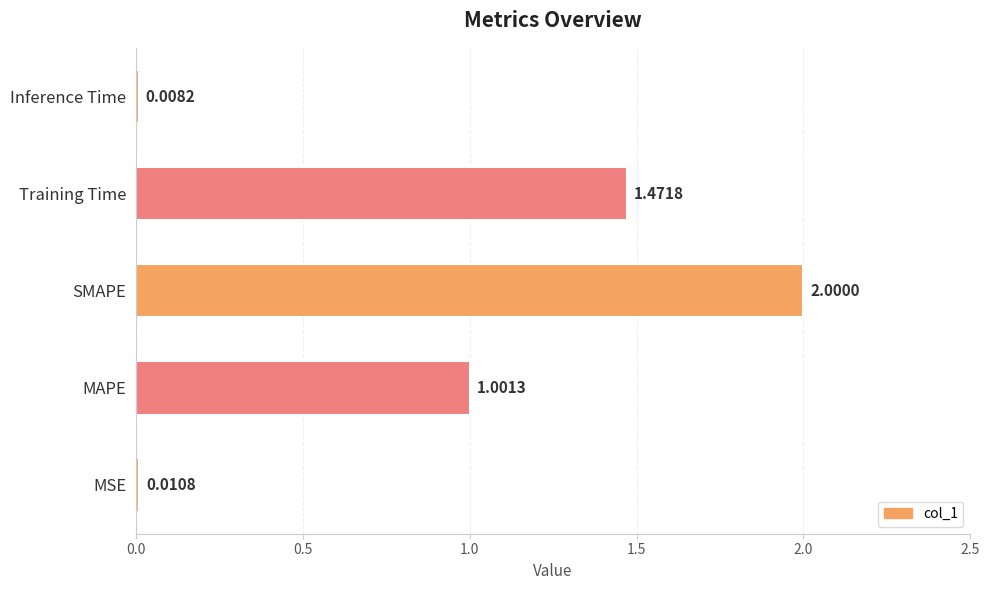

At which label is the value closest to 1?

MAPE